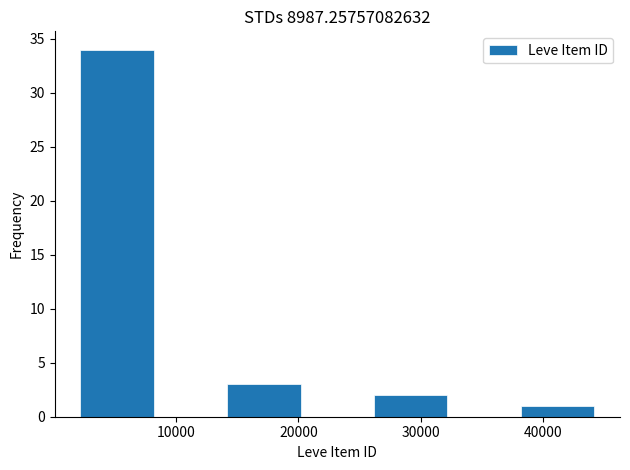

Reading left to right, transcribe this chart: for each bar, give the range it covers on the x-axis and its height. Neither the bar edges nor the heights are printed on the chart, so give them approximately, as read against the axes.

2000 to 8000: 34
8000 to 14000: 0
14000 to 20000: 3
20000 to 26000: 0
26000 to 32000: 2
32000 to 38000: 0
38000 to 44000: 1